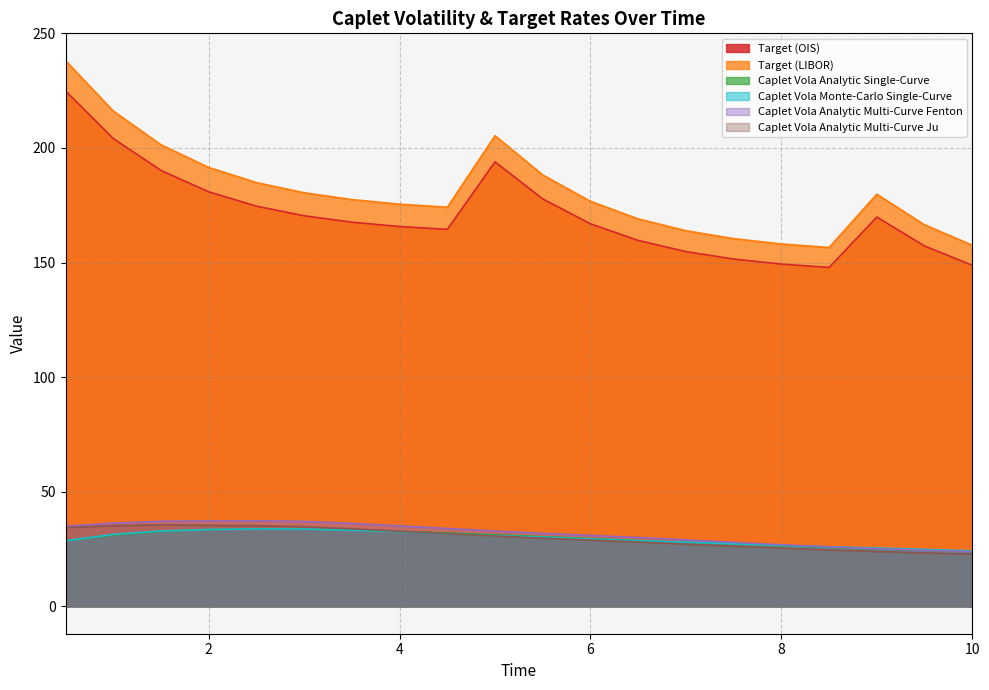

What is the label of the 17th point from the right?

2.0